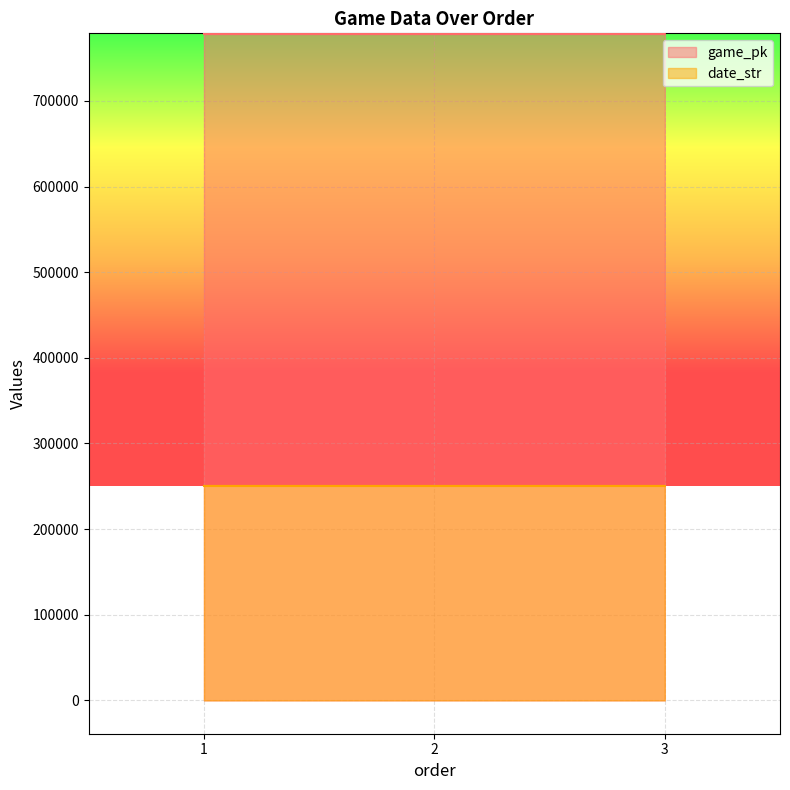

What is the average value of the date_str series?

250425